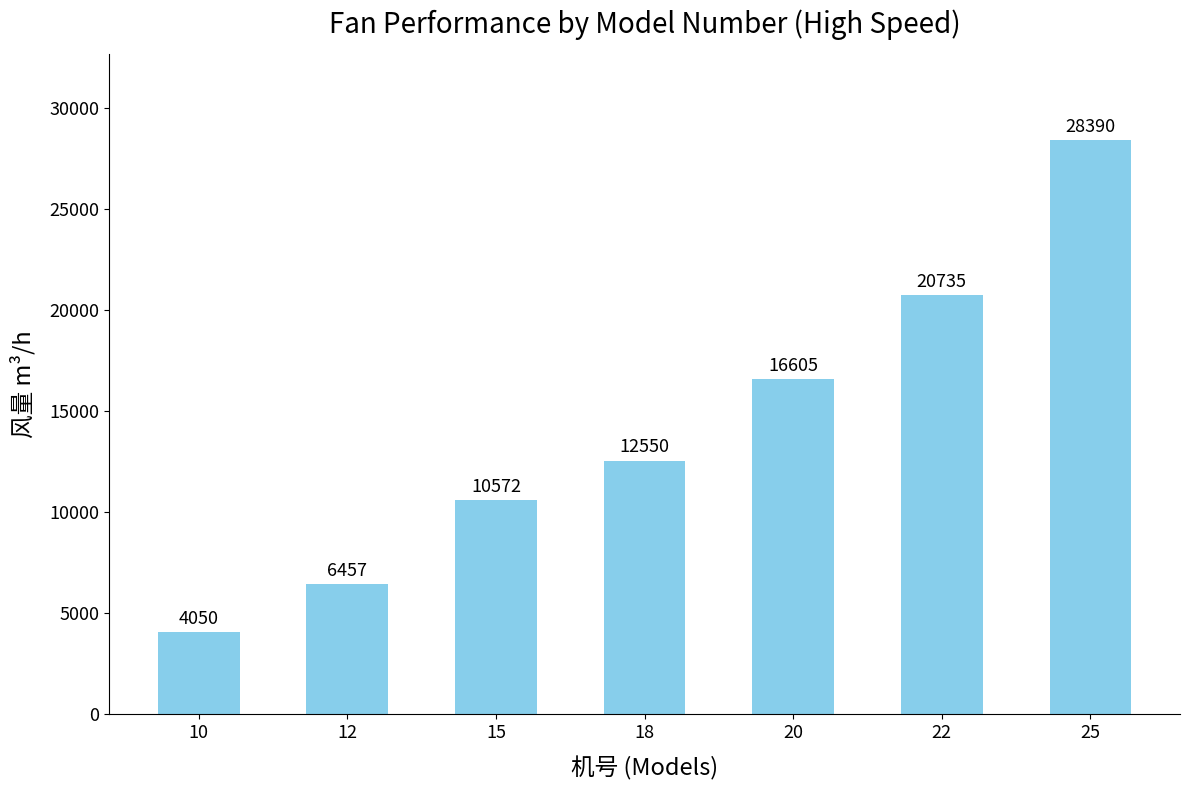

What is the difference between the maximum and minimum values?

24340